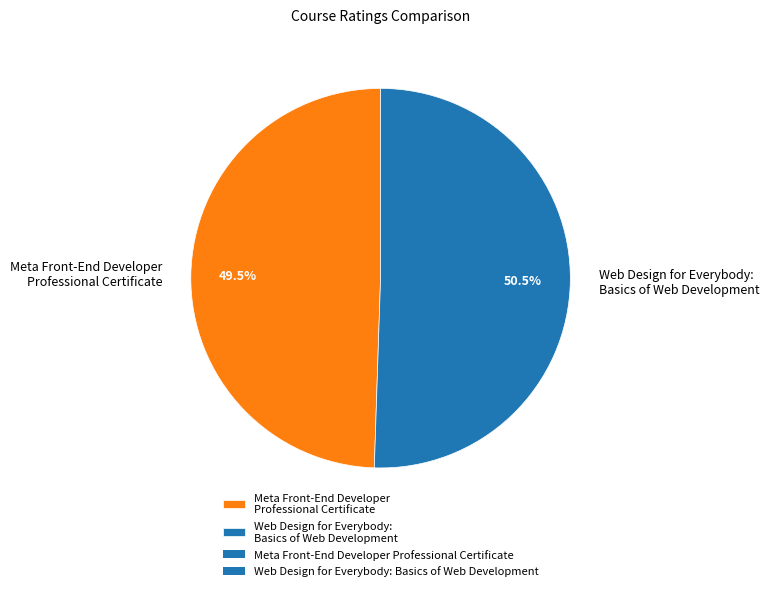

To the nearest percent, what is the average slice percentage?

50%